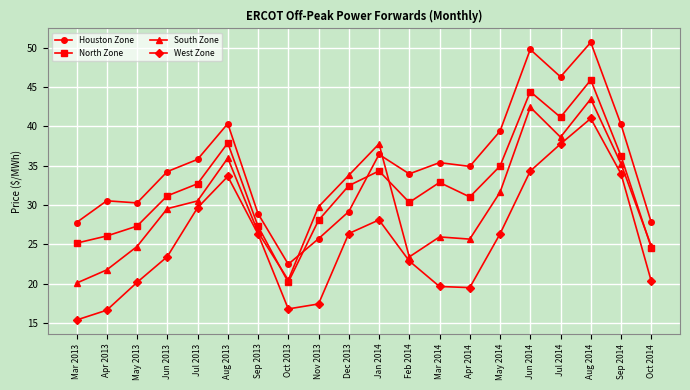

Is the value of South Zone at Sep 2013 greater than the value of Houston Zone at Mar 2014?

No